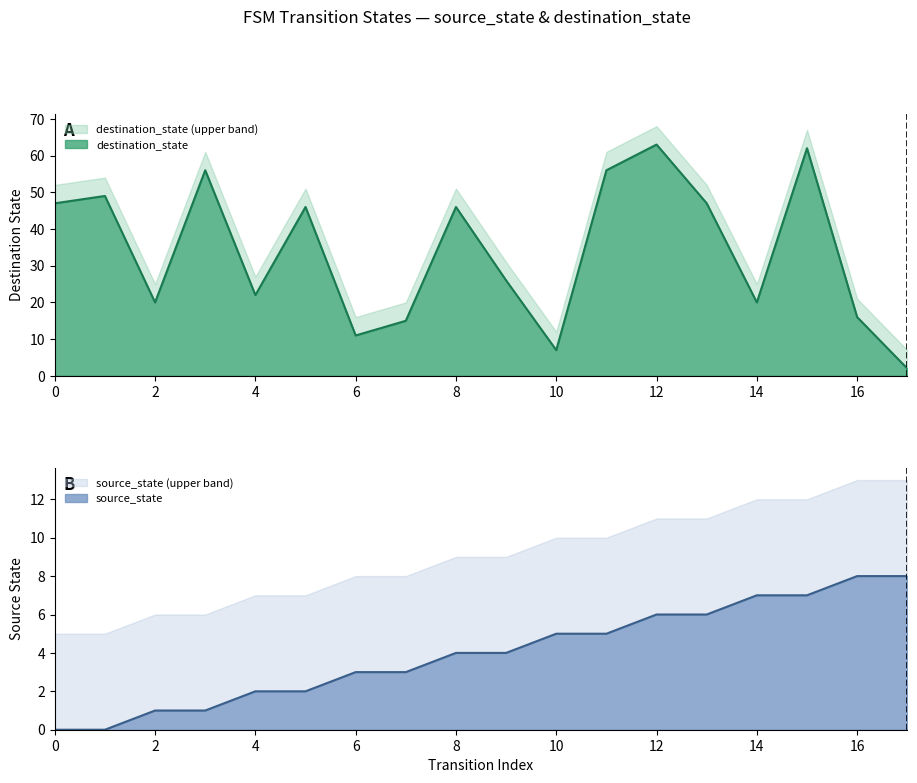

What is the average value of the destination_state series?

34